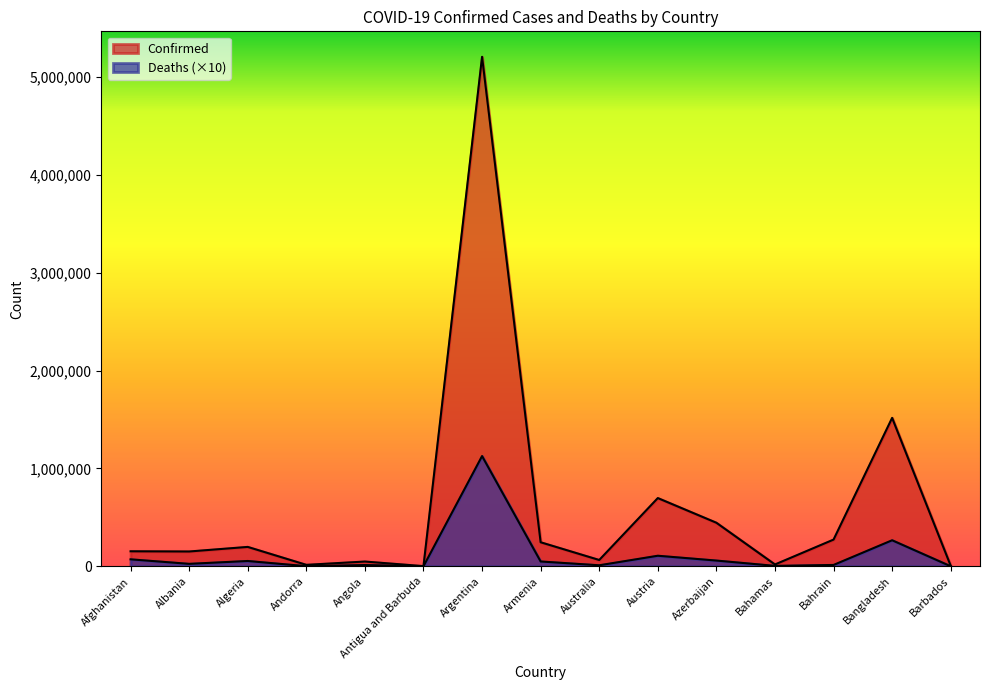

What is the average value of the Deaths series?

120278